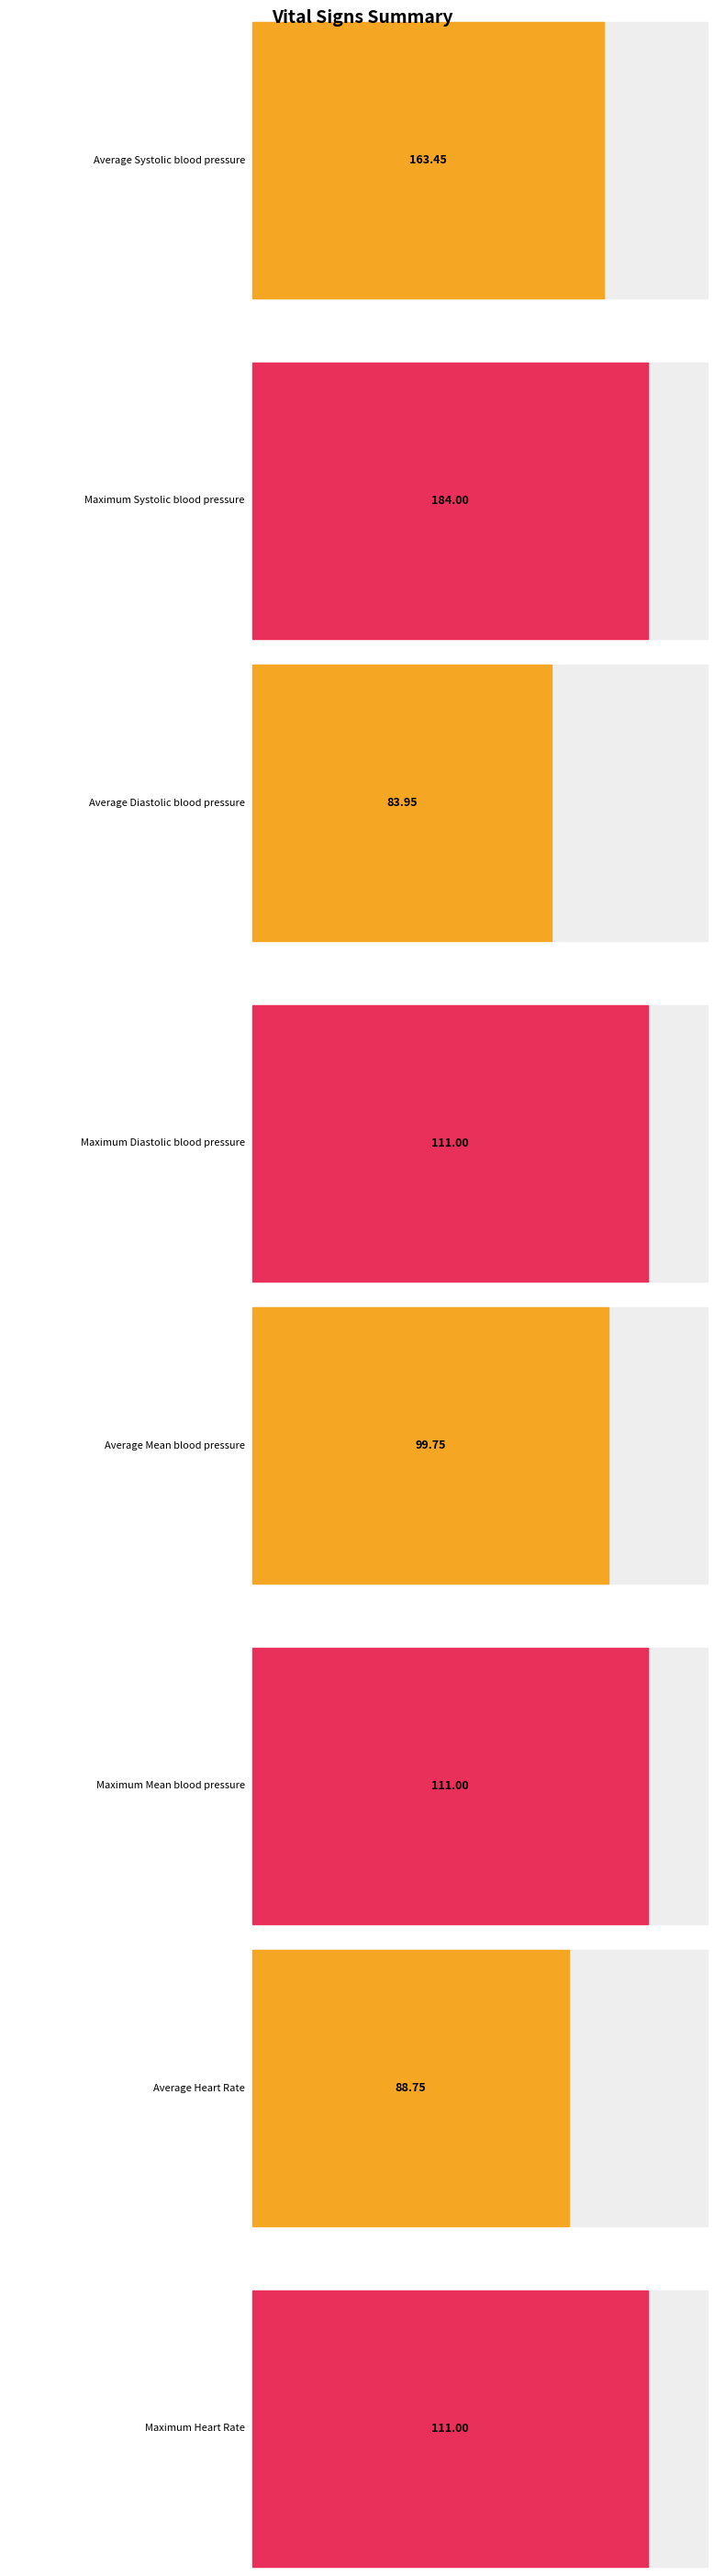

True or false: Mean blood pressure has a value of 62 at 15.

False